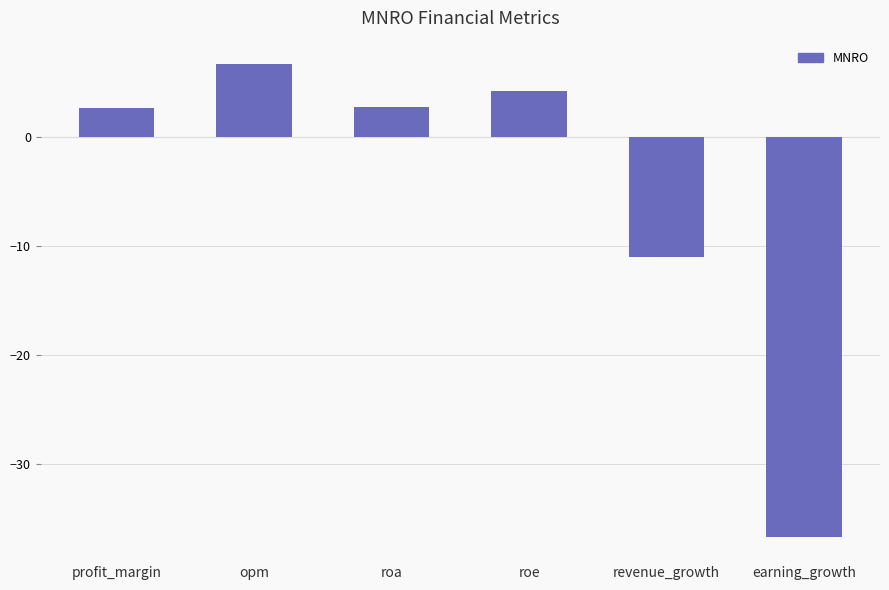

Which category has the highest value across all series?

opm